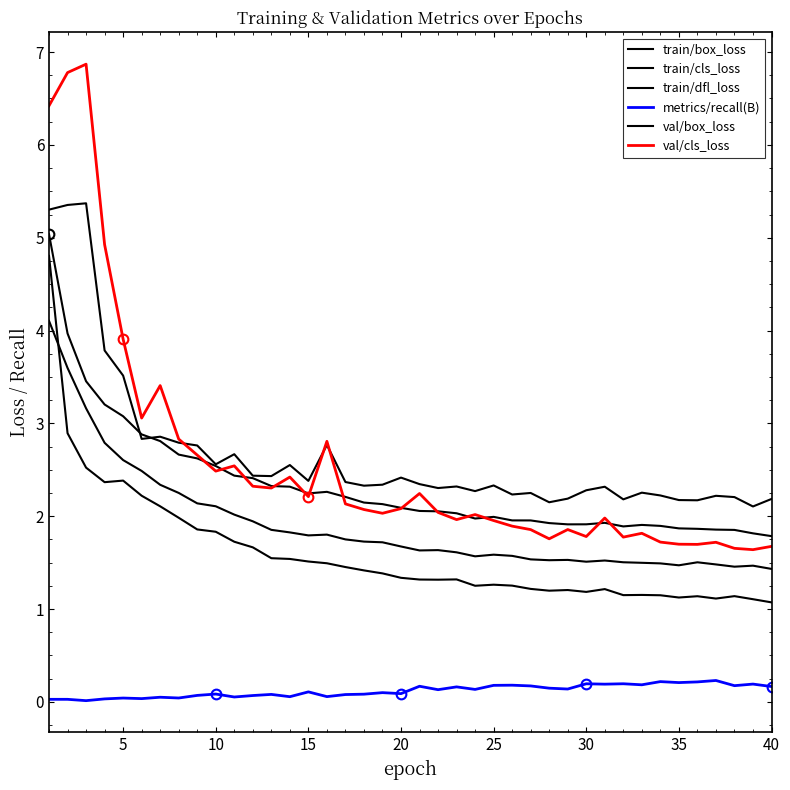

Does the chart have visible grid lines?

No